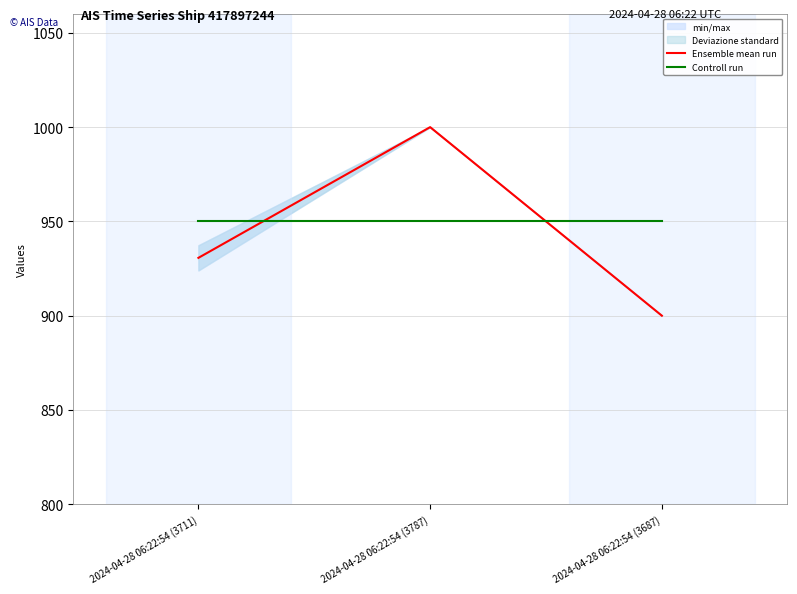

How many categories are shown in the chart?

3